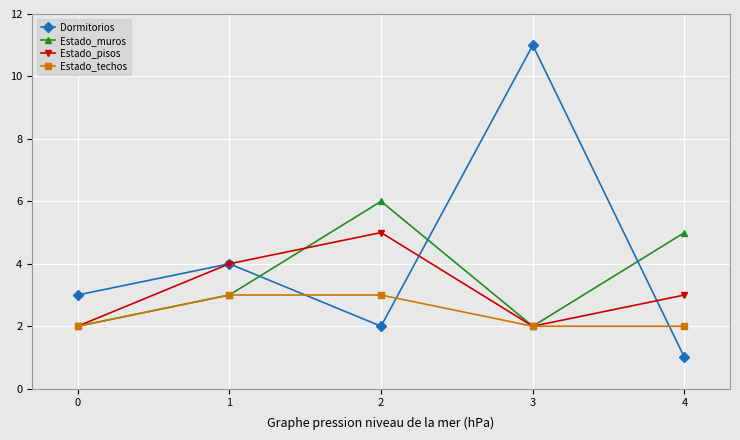

Rank the series by their average value, from lowest to highest.

Estado_techos, Estado_pisos, Estado_muros, Dormitorios